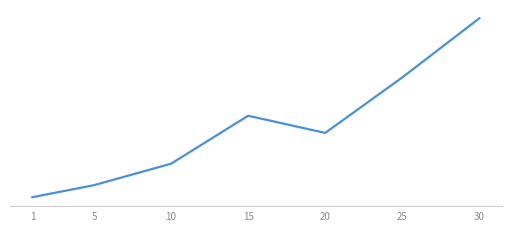

What is the change in value from 15 to 30?

+20270.0